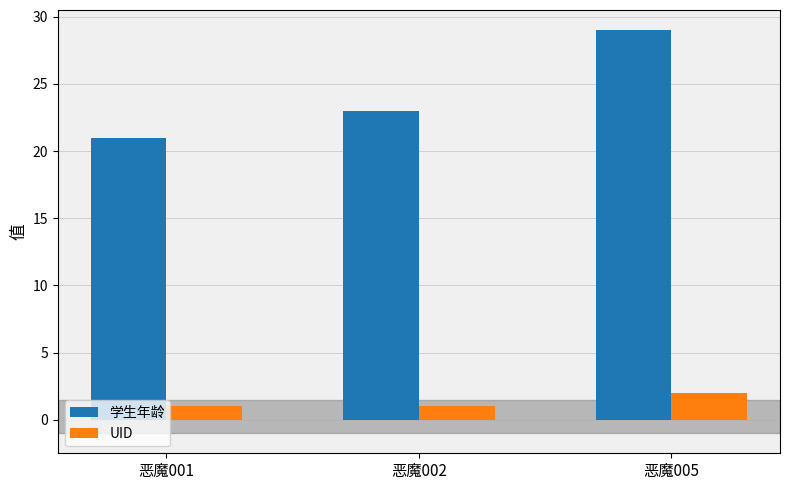

True or false: UID has a value of 1 at 恶魔001.

True